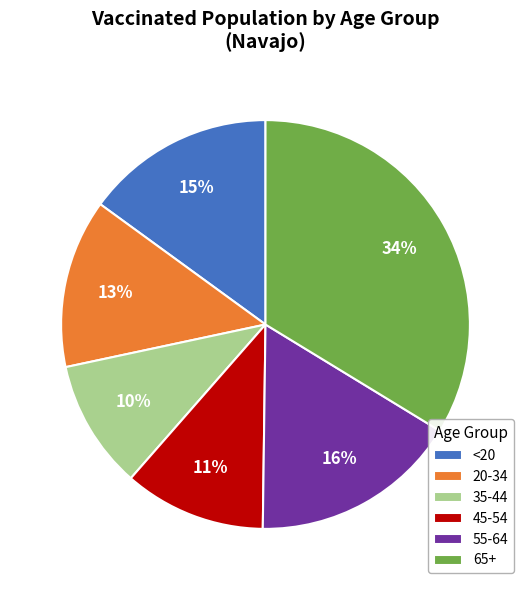

Is it true that 20-34 is 13% of the pie?

True